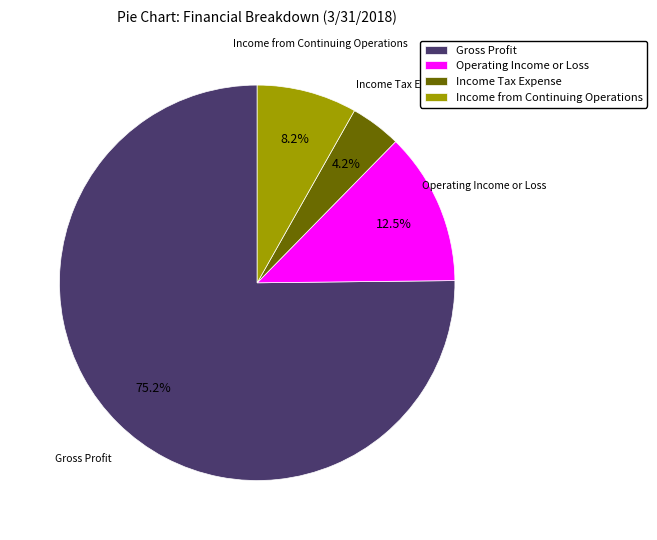

Is Income Tax Expense the majority of the pie?

No